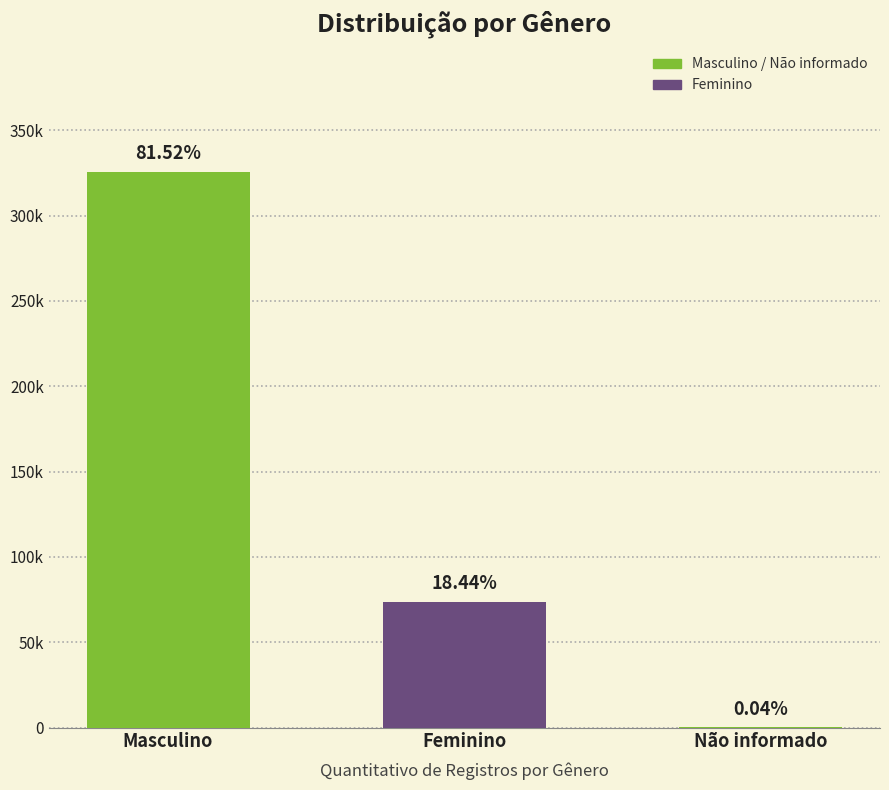

Which label corresponds to the largest value in the chart?

Masculino